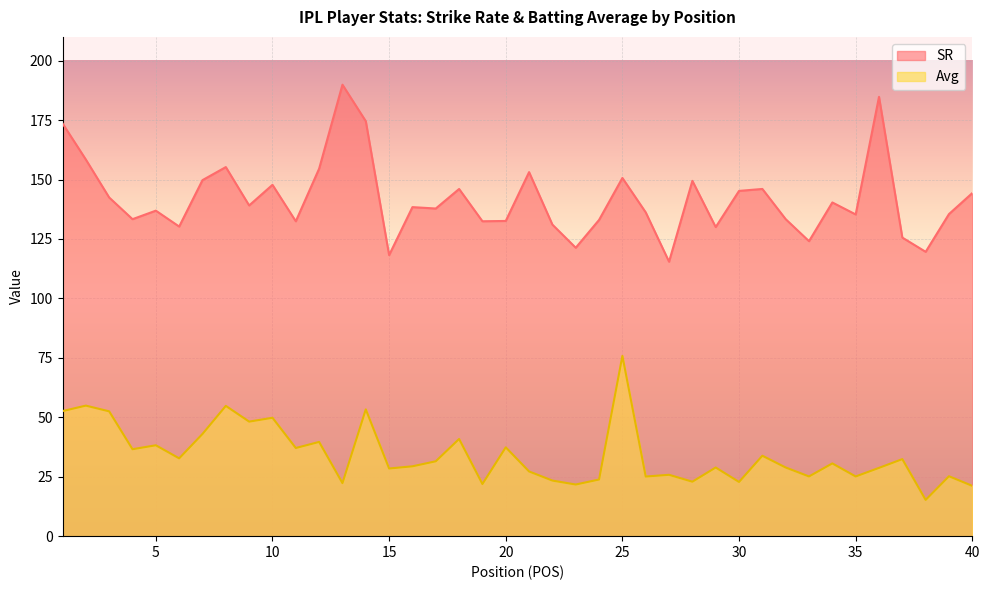

At which category is the sum across all series the highest?

14